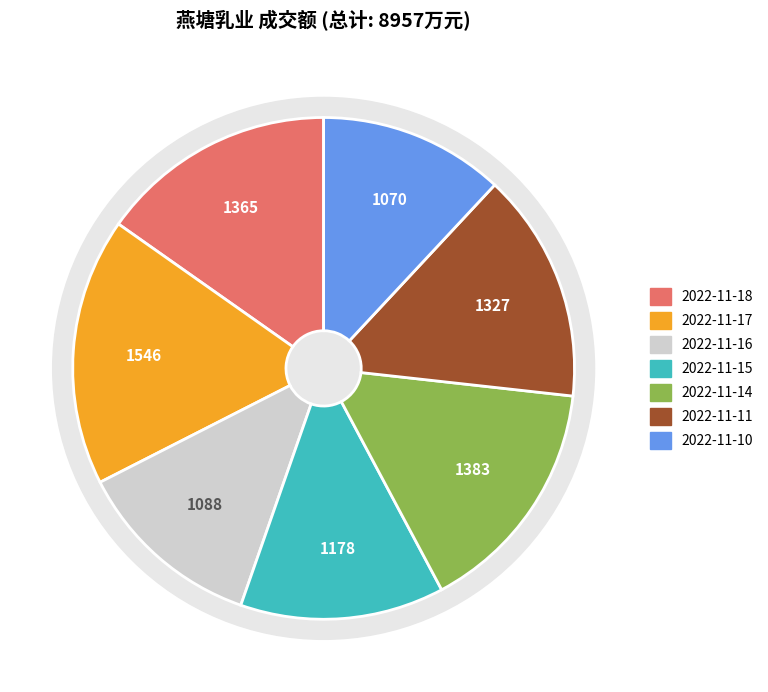

To the nearest percent, what is the average slice percentage?

14%